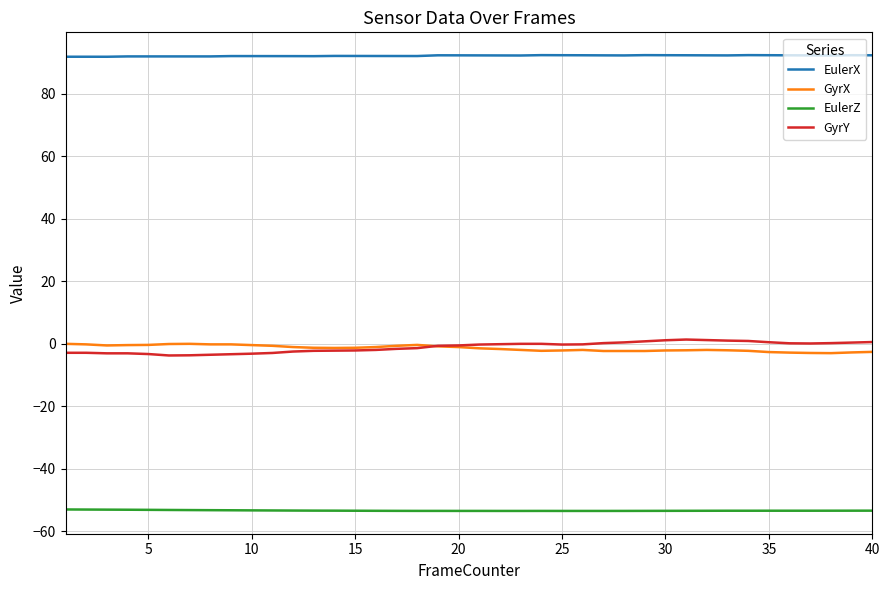

True or false: EulerX and GyrX intersect in this chart.

False